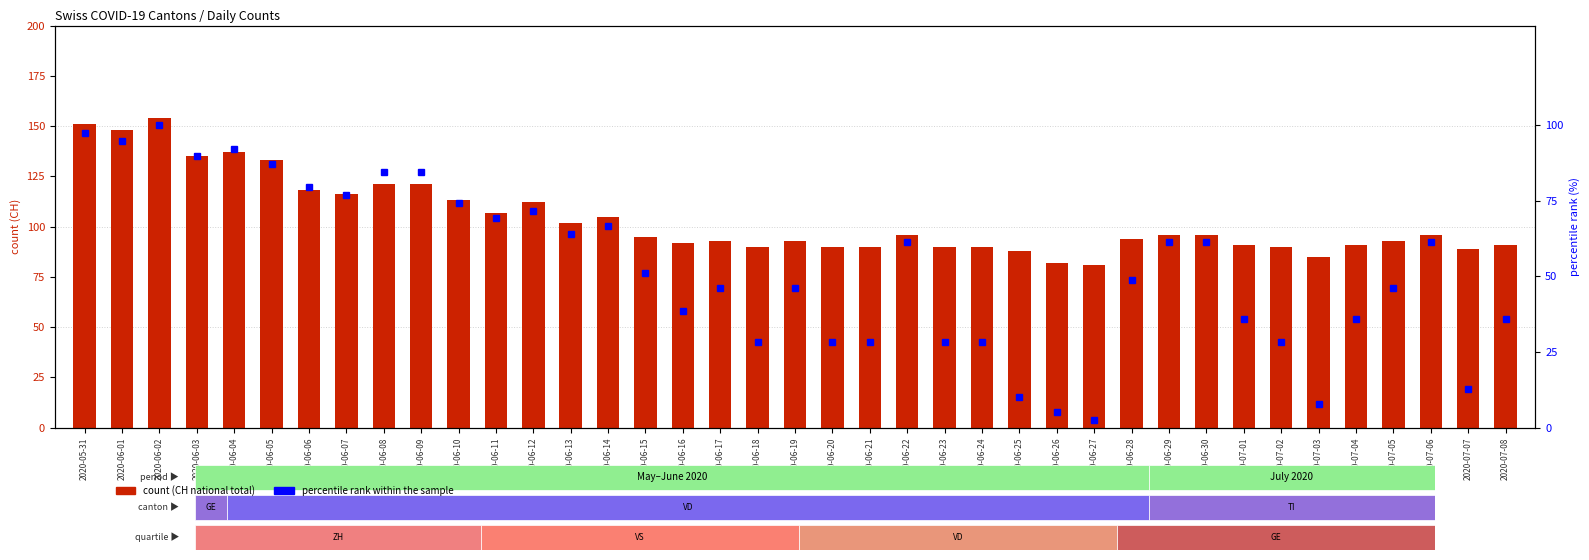

At which label does CH total reach its minimum?

2020-06-27